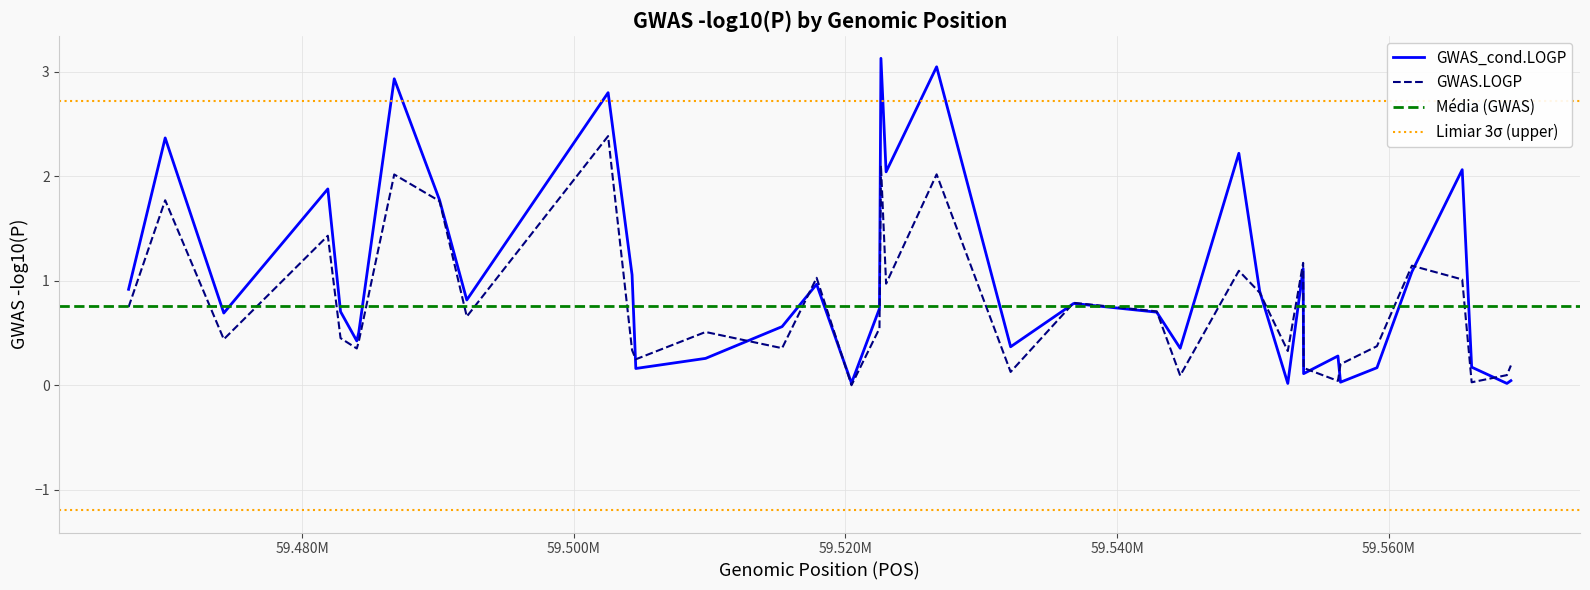

How many distinct data groups are displayed?

2